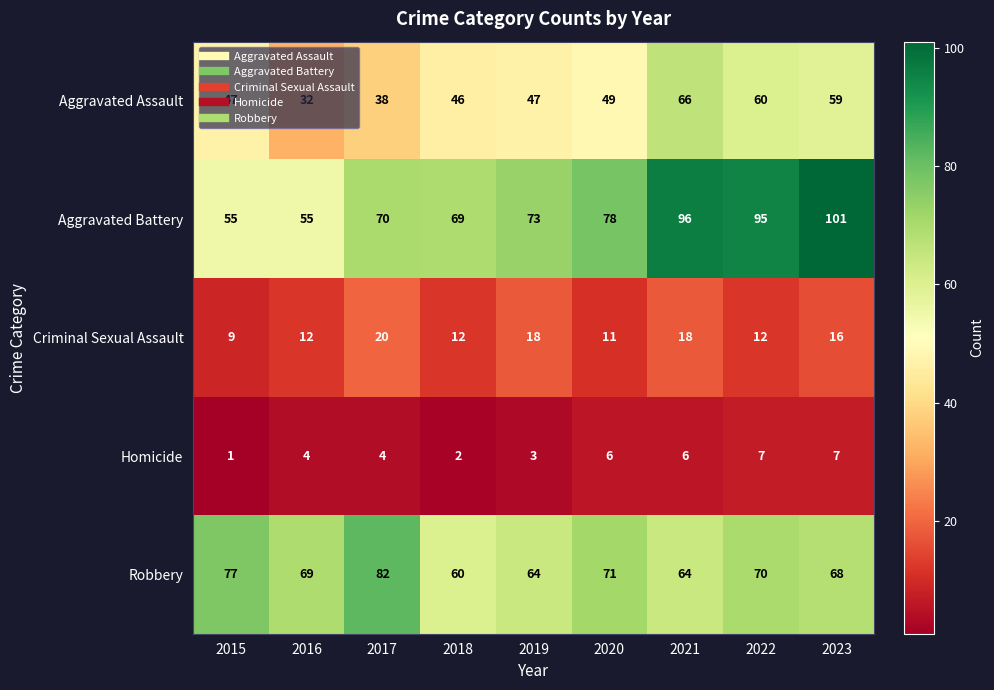

How many data points in Homicide are less than 4?

3